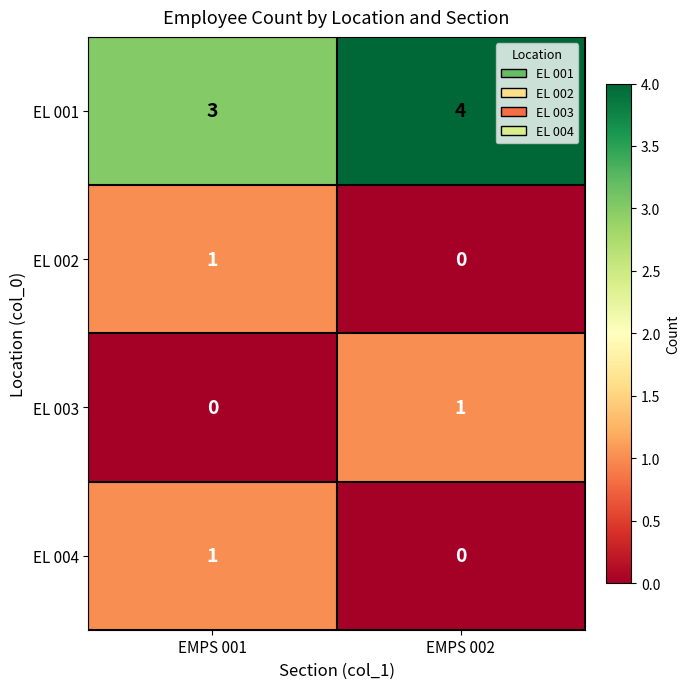

Where is EL 003 nearest to the value 0?

EMPS 001